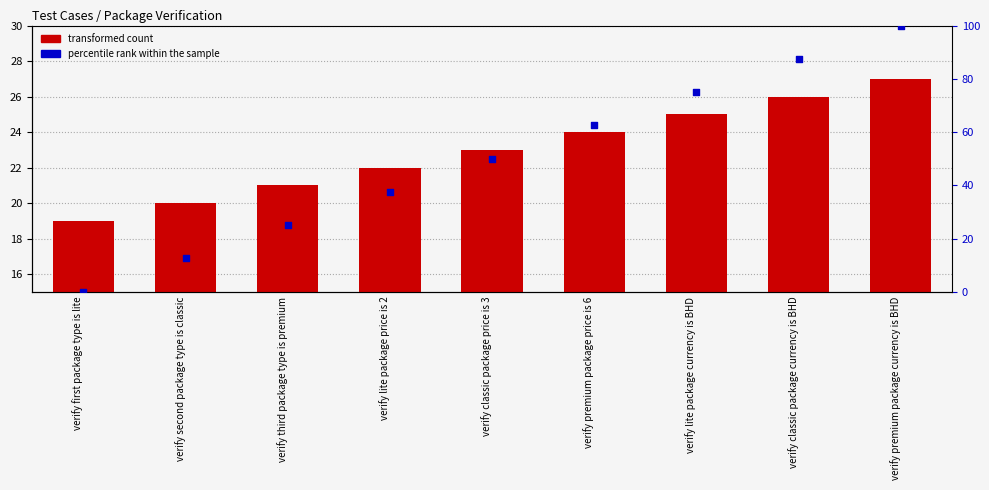

At which category is the sum across all series the highest?

verify premium package currency is BHD